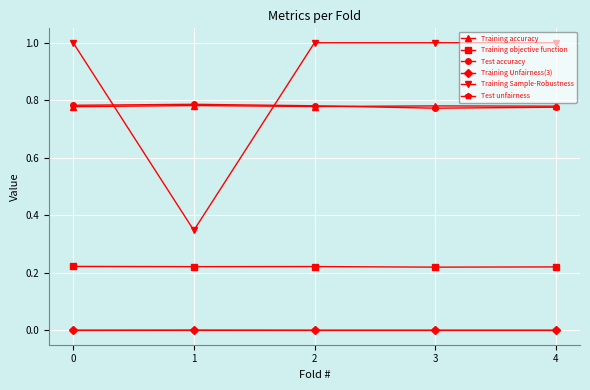

True or false: Test unfairness and Training accuracy intersect in this chart.

False